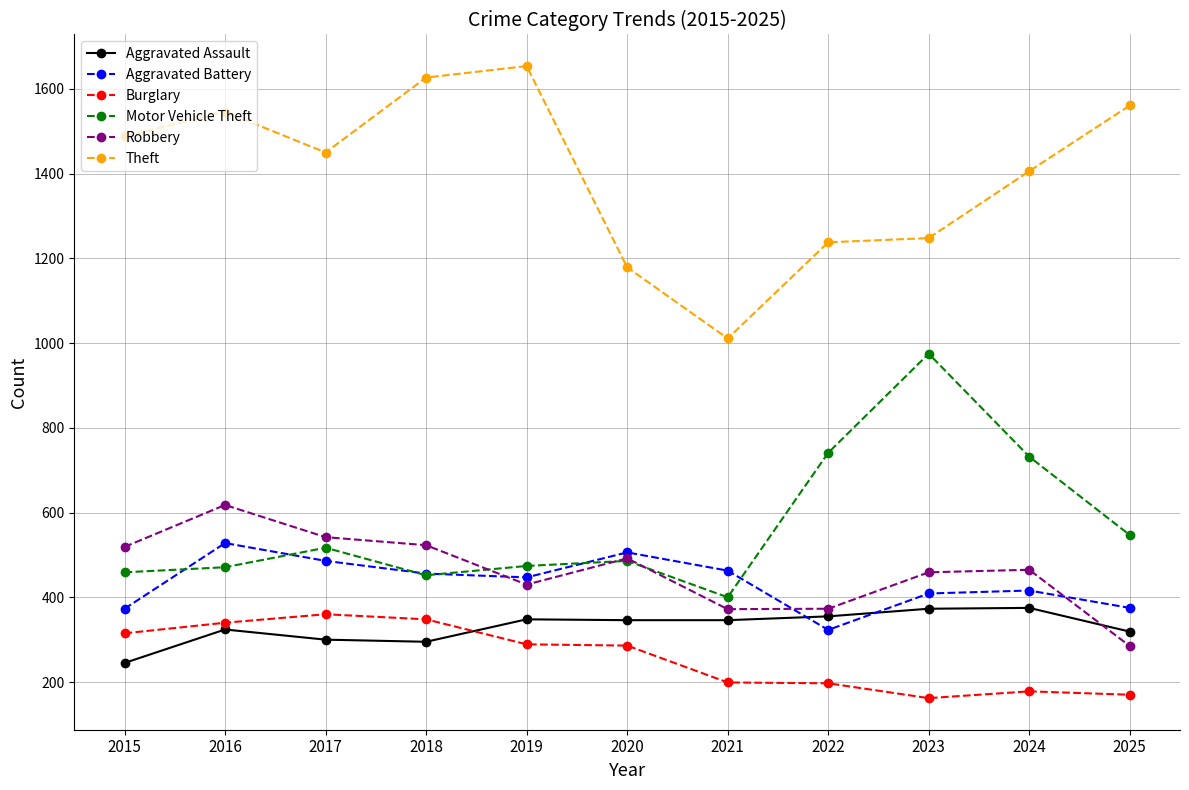

At which category does Theft reach its first local peak?

2016